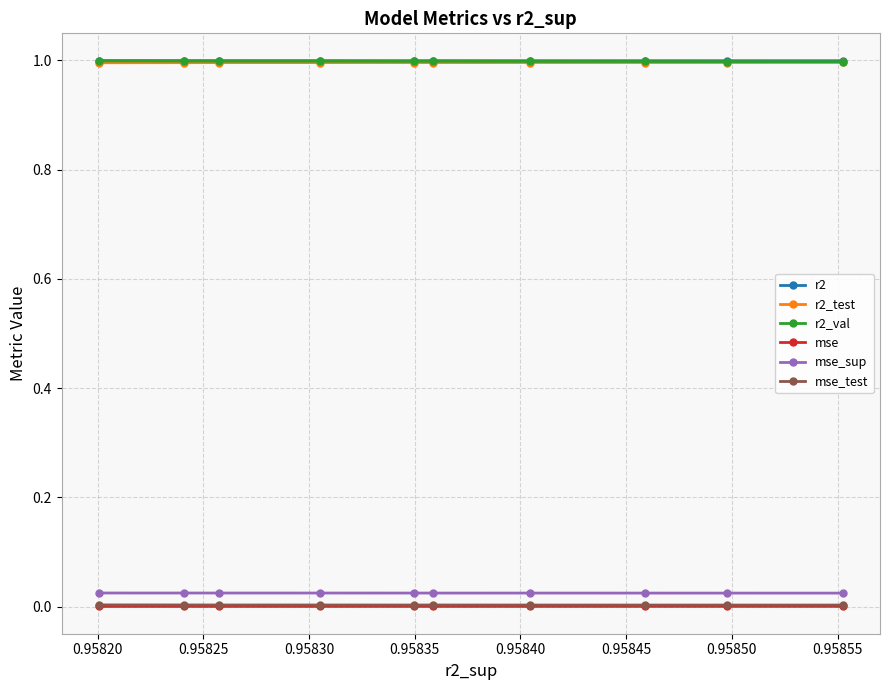

True or false: r2_test has more than 0 interior local peaks.

True